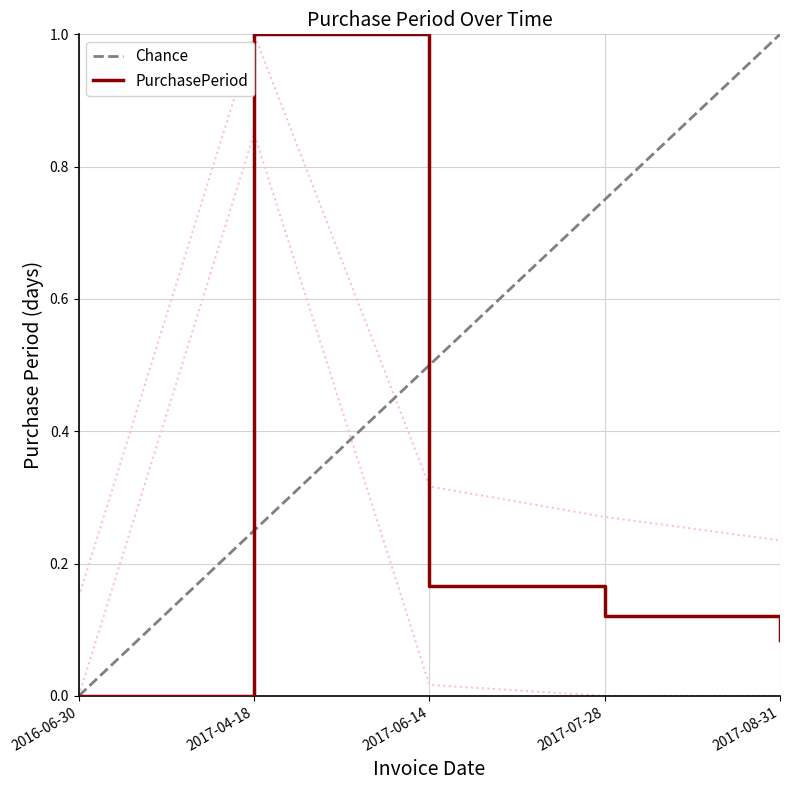

Does the chart have visible grid lines?

Yes